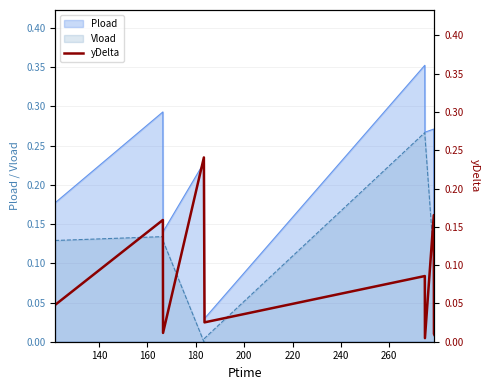

Is it true that the value at 200 is 0.0?

False